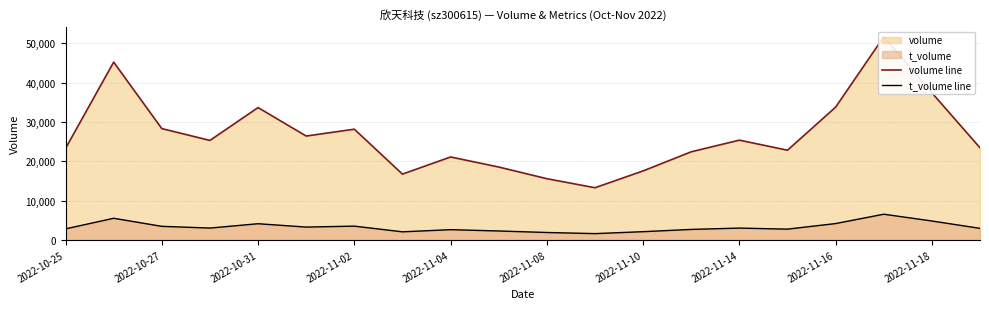

True or false: volume line and t_volume line intersect in this chart.

False